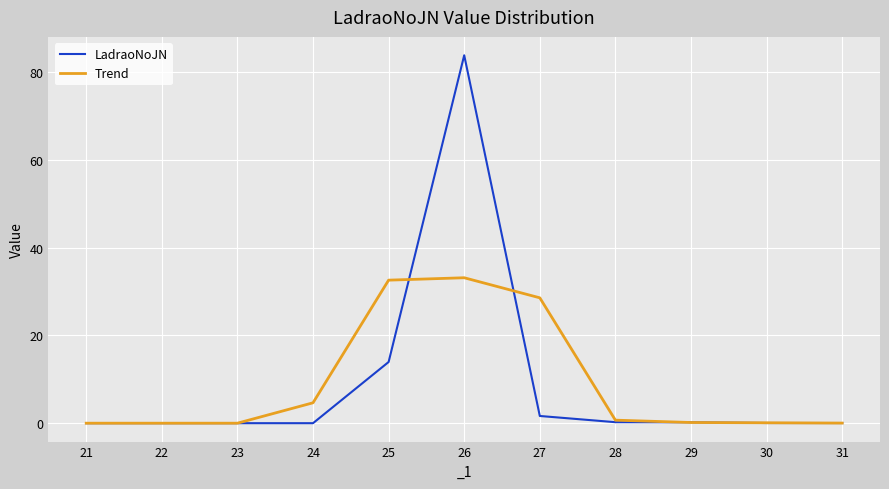

What is the sum of all LadraoNoJN values?

100.0